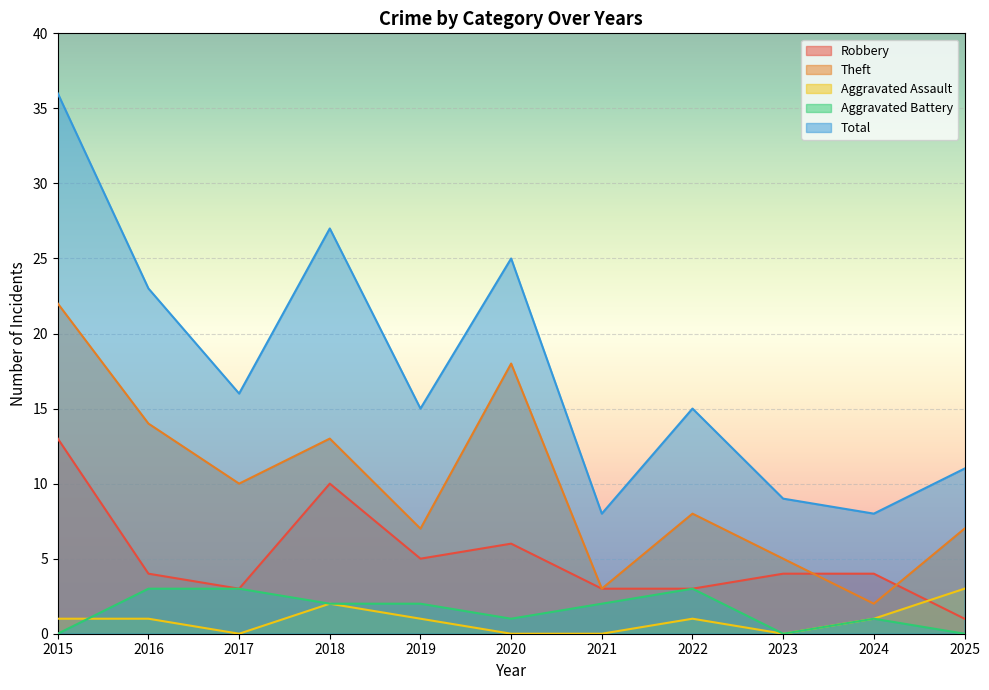

Where is the first local maximum for Total?

2018